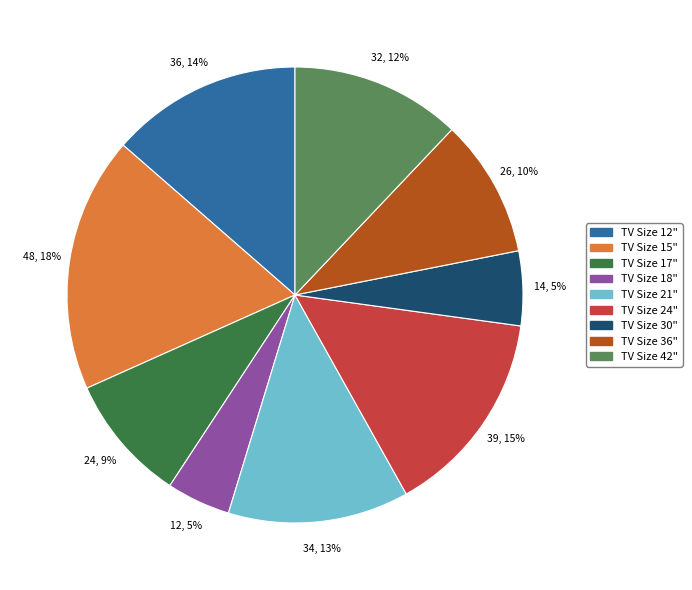

What is the ratio of the value at TV Size 24" to the value at TV Size 15"?

0.8